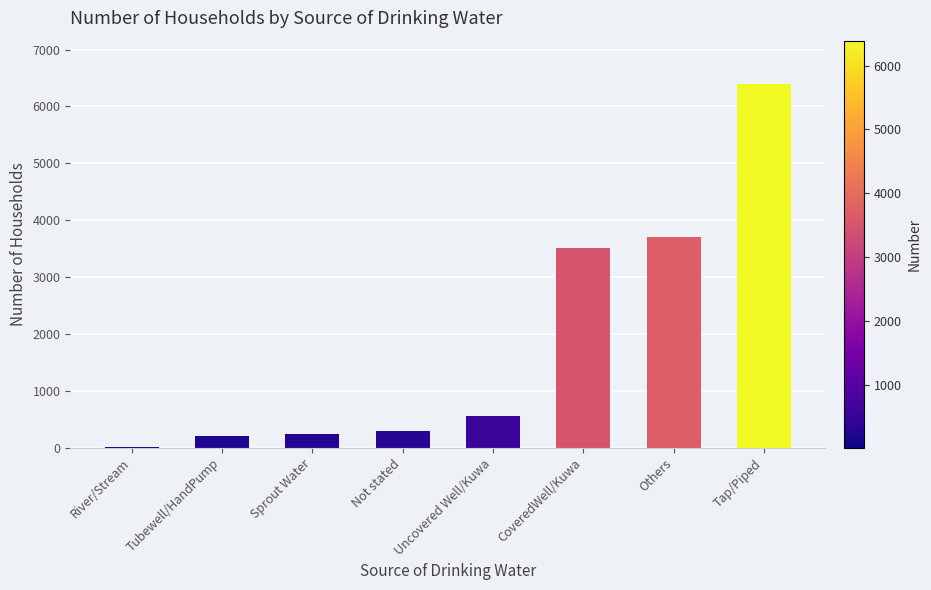

Which has a higher value, River/Stream or Uncovered Well/Kuwa?

Uncovered Well/Kuwa